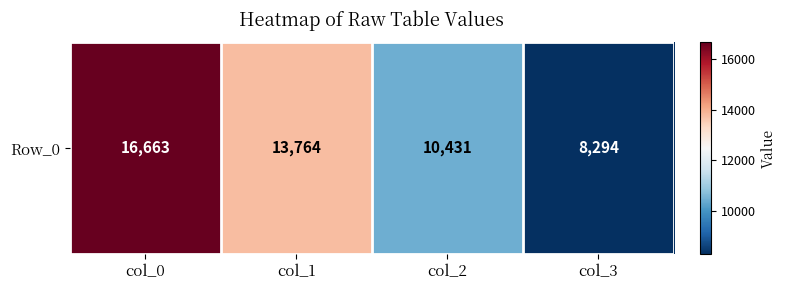

What value does the data have at col_2?

10431